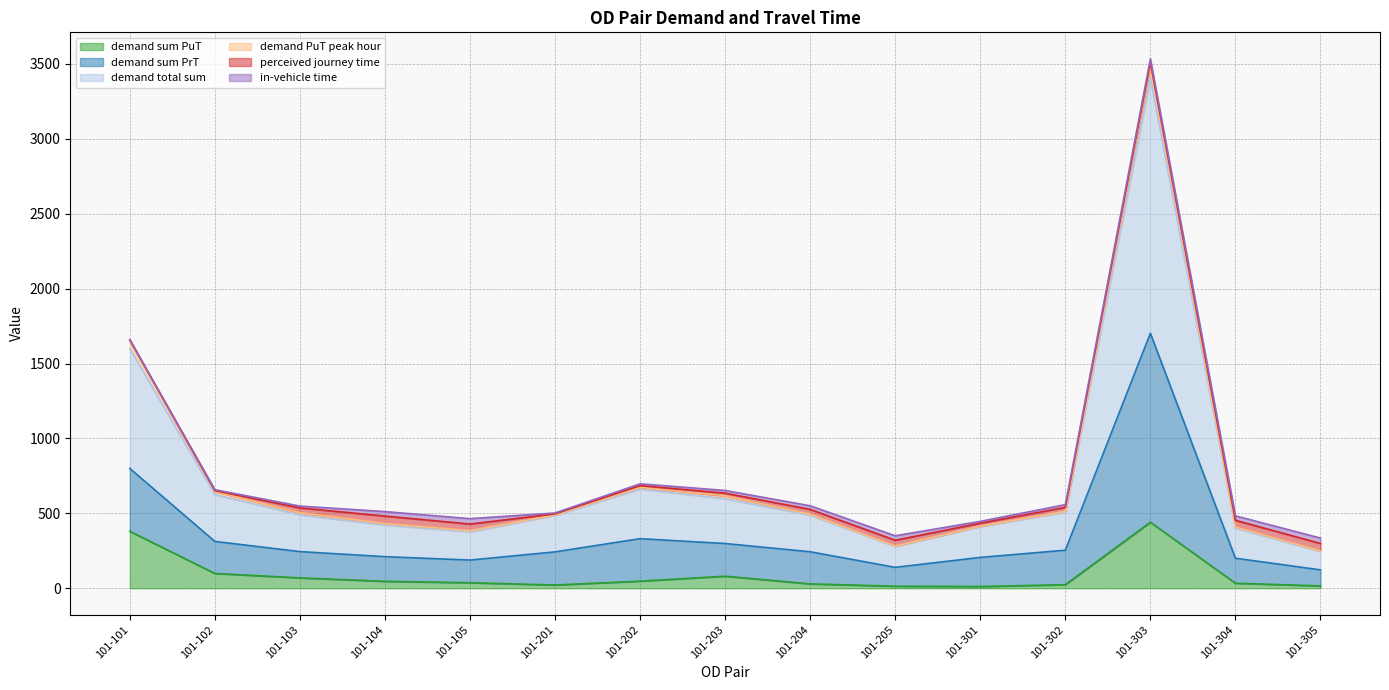

What is the highest value of the demand sum PuT series?

440.9